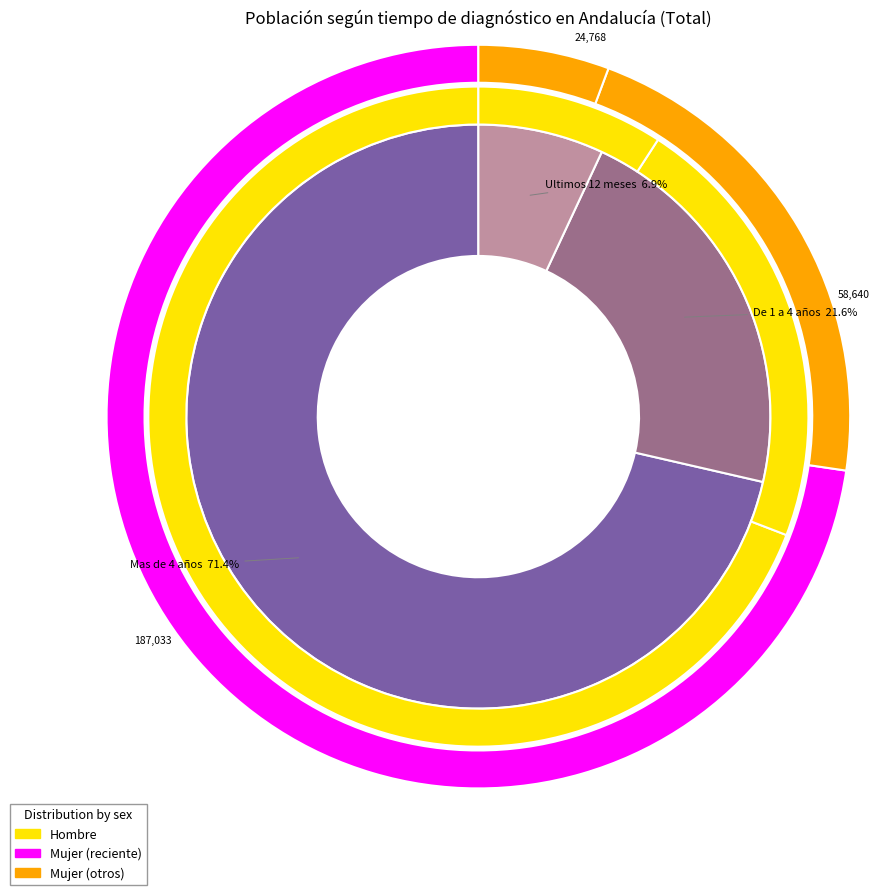

Is there a majority slice in this chart?

Yes